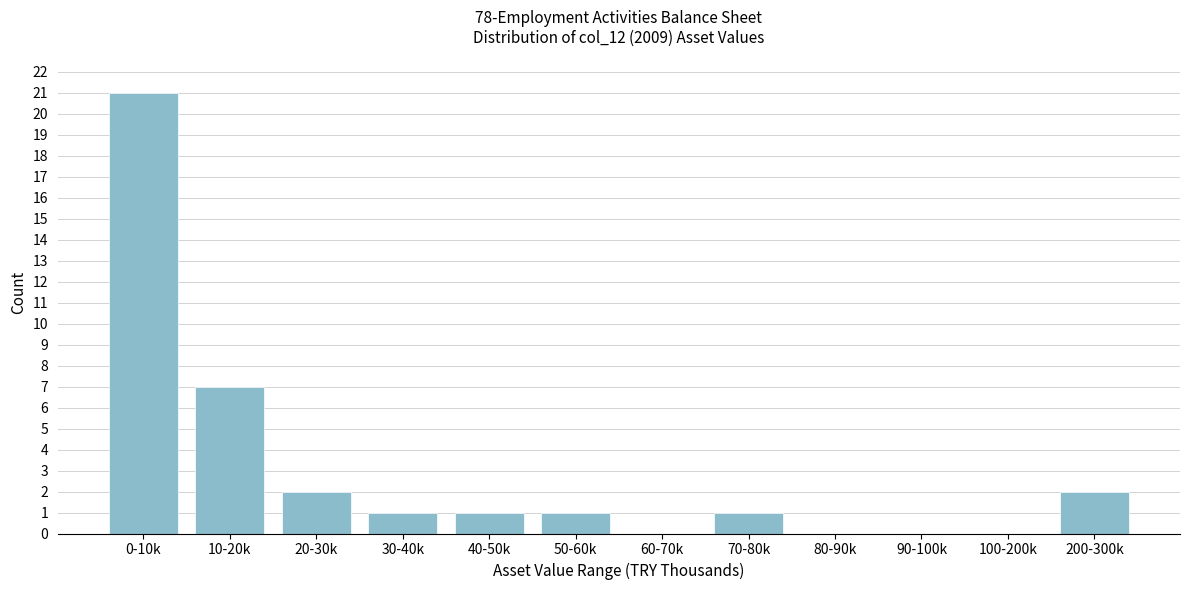

Reading right to left, extract all data points from this chart.

200-300k=2	100-200k=0	90-100k=0	80-90k=0	70-80k=1	60-70k=0	50-60k=1	40-50k=1	30-40k=1	20-30k=2	10-20k=7	0-10k=21